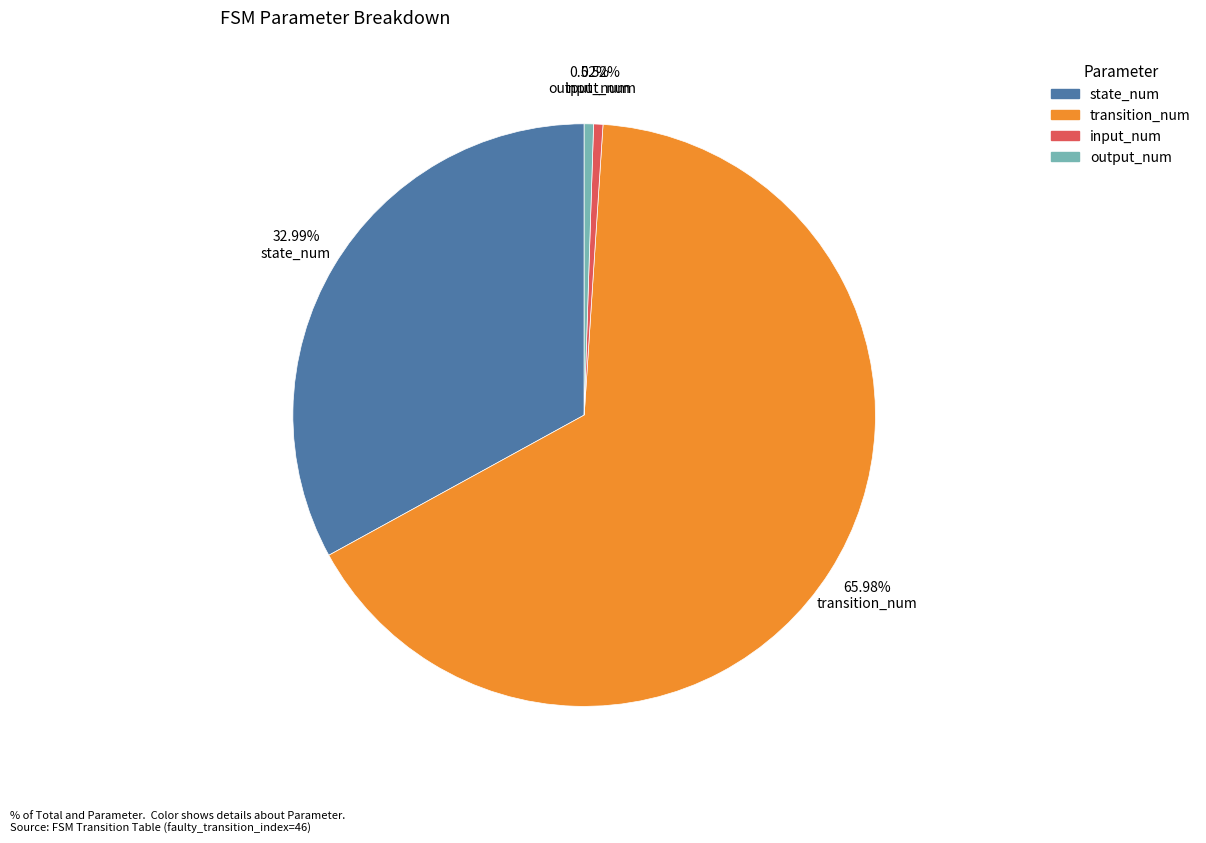

What is the majority slice?

transition_num